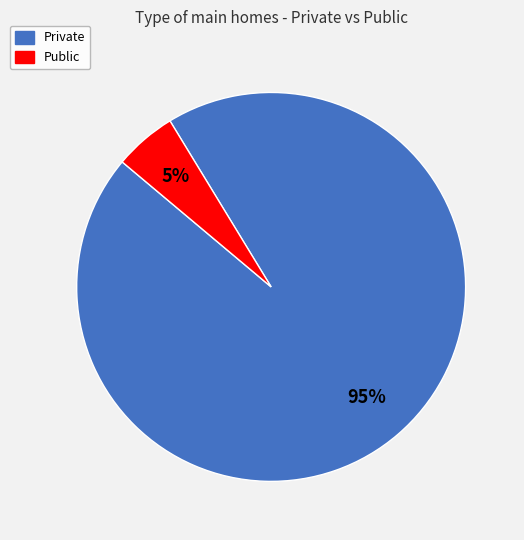

Count the number of slices in the pie.

2